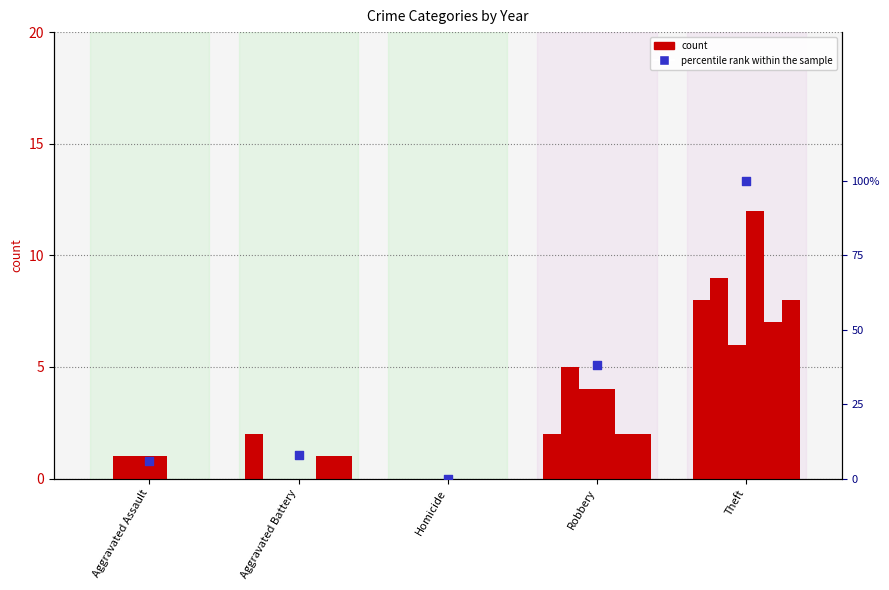

Between Aggravated Battery and Theft, which is larger?

Theft